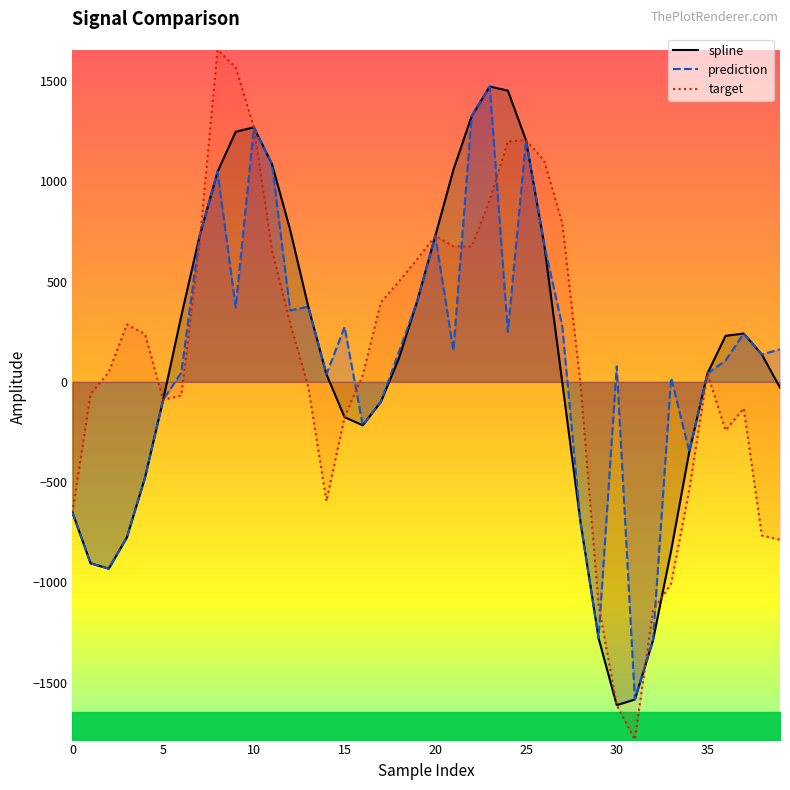

What is the value of the spline point at the 1st from the left?

-650.7